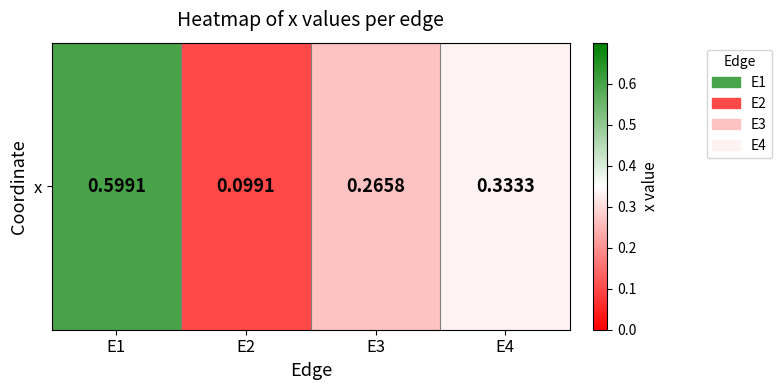

Rank the categories by value from lowest to highest.

E2, E3, E4, E1